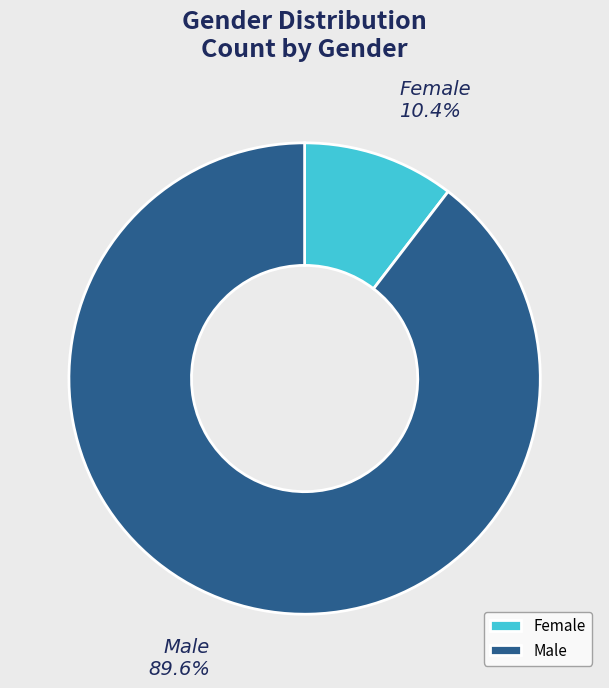

What is the total percentage of Female and Male?

100.0%